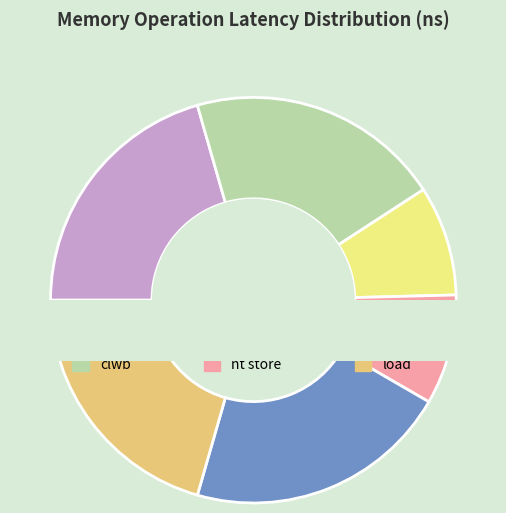

What is the largest slice in the pie chart?

clf_load